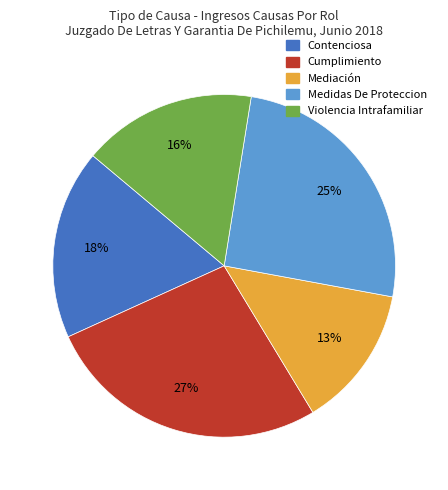

True or false: Mediación accounts for 1% of the total.

False